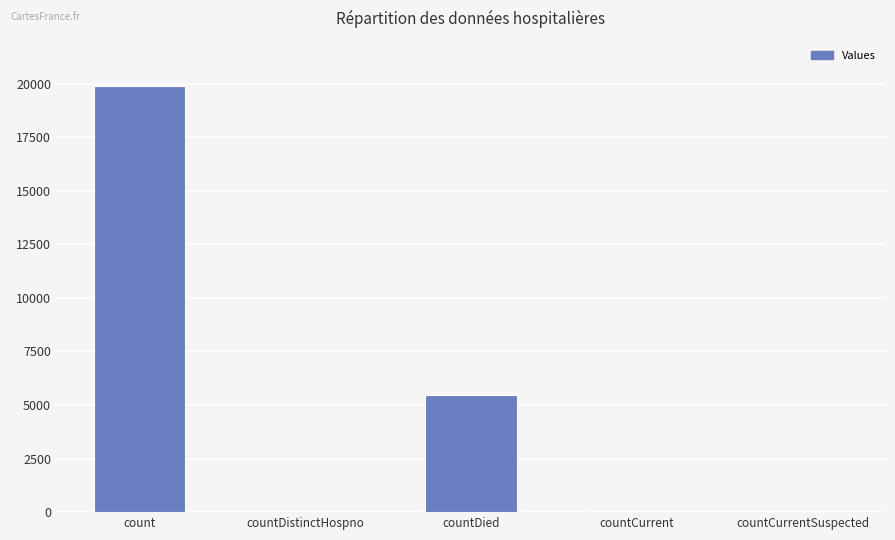

What is the greatest value displayed?

19897